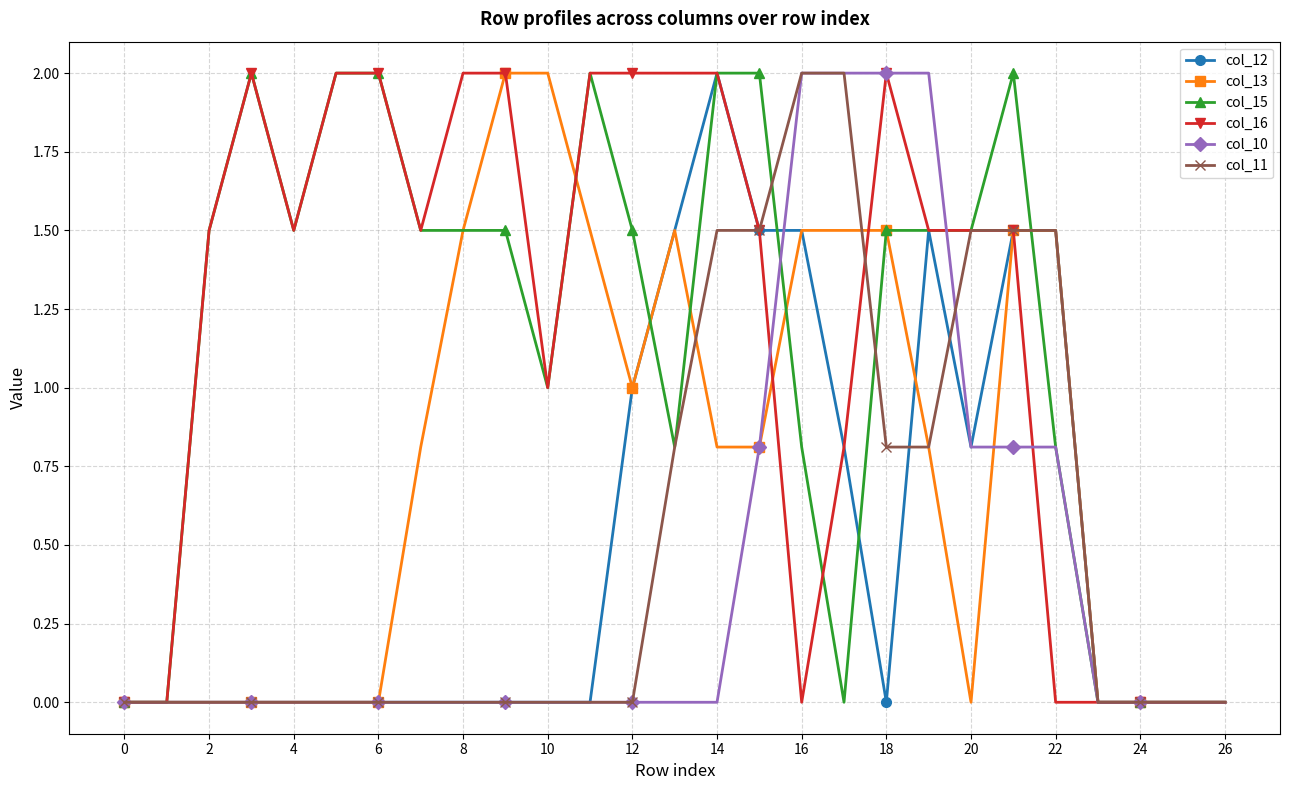

Reading left to right, list all the values displayed in this chart.

col_12: 0.0	0.0	0.0	0.0	0.0	0.0	0.0	0.0	0.0	0.0	0.0	0.0	1.0	1.5	2.0	1.5	1.5	0.8	0.0	1.5	0.8	1.5	1.5	0.0	0.0	0.0	0.0
col_13: 0.0	0.0	0.0	0.0	0.0	0.0	0.0	0.8	1.5	2.0	2.0	1.5	1.0	1.5	0.8	0.8	1.5	1.5	1.5	0.8	0.0	1.5	1.5	0.0	0.0	0.0	0.0
col_15: 0.0	0.0	1.5	2.0	1.5	2.0	2.0	1.5	1.5	1.5	1.0	2.0	1.5	0.8	2.0	2.0	0.8	0.0	1.5	1.5	1.5	2.0	0.8	0.0	0.0	0.0	0.0
col_16: 0.0	0.0	1.5	2.0	1.5	2.0	2.0	1.5	2.0	2.0	1.0	2.0	2.0	2.0	2.0	1.5	0.0	0.8	2.0	1.5	1.5	1.5	0.0	0.0	0.0	0.0	0.0
col_10: 0.0	0.0	0.0	0.0	0.0	0.0	0.0	0.0	0.0	0.0	0.0	0.0	0.0	0.0	0.0	0.8	2.0	2.0	2.0	2.0	0.8	0.8	0.8	0.0	0.0	0.0	0.0
col_11: 0.0	0.0	0.0	0.0	0.0	0.0	0.0	0.0	0.0	0.0	0.0	0.0	0.0	0.8	1.5	1.5	2.0	2.0	0.8	0.8	1.5	1.5	1.5	0.0	0.0	0.0	0.0